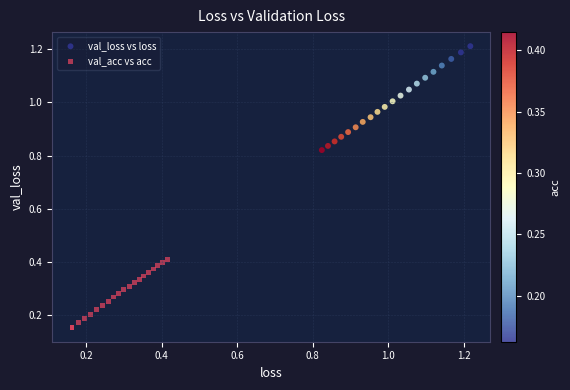

Which series reaches the minimum Y coordinate?

val_acc vs acc